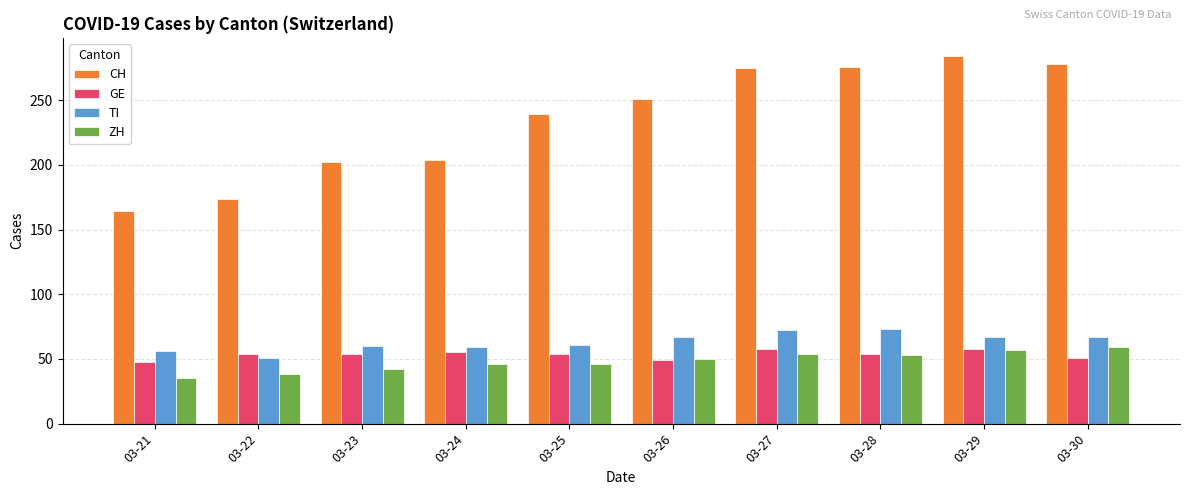

What is the difference between the maximum and minimum values in the TI series?

22